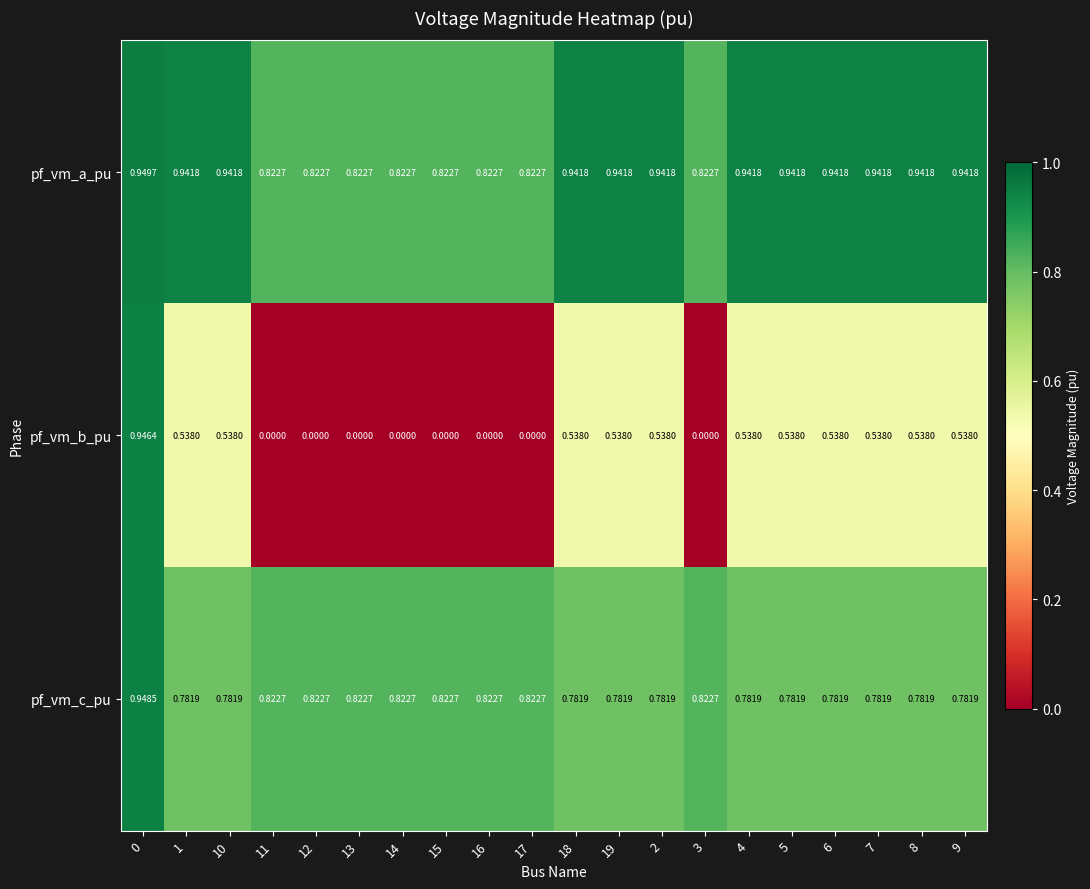

Between 16 and 9, which series saw the biggest shift?

pf_vm_b_pu